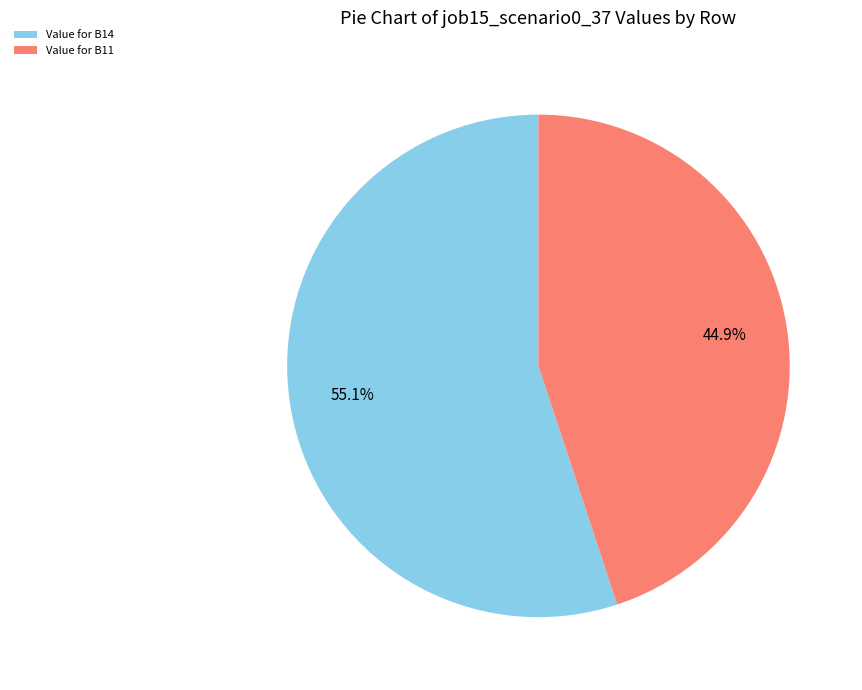

Combined, do Value for B14 and Value for B11 account for over 50%?

Yes